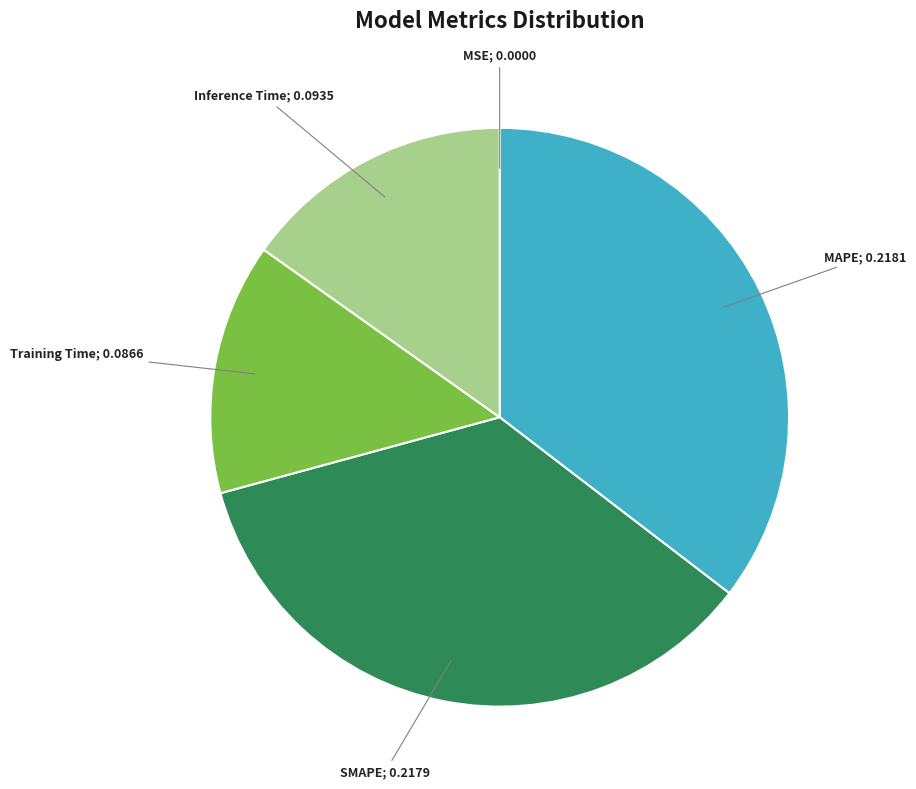

Is there any slice that represents more than half of the pie?

No